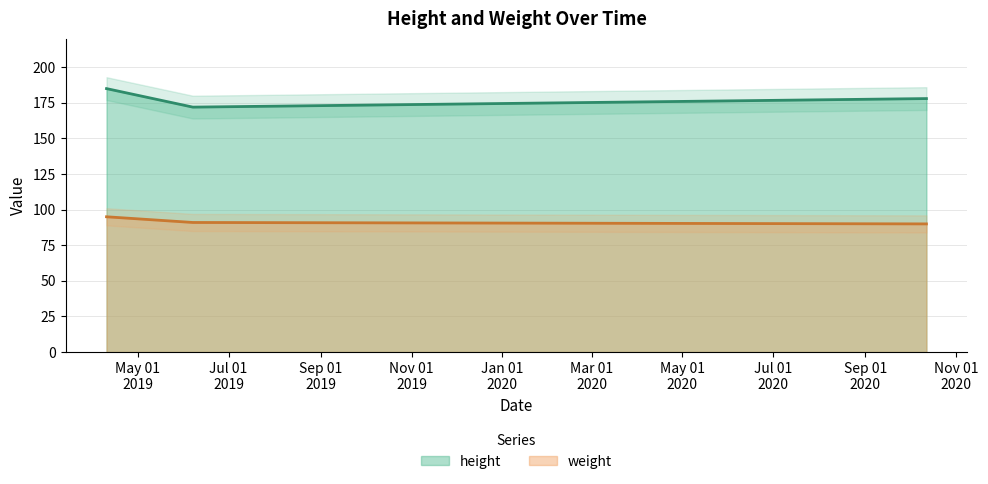

What is the label of the 1st point from the left?

4/10/2019